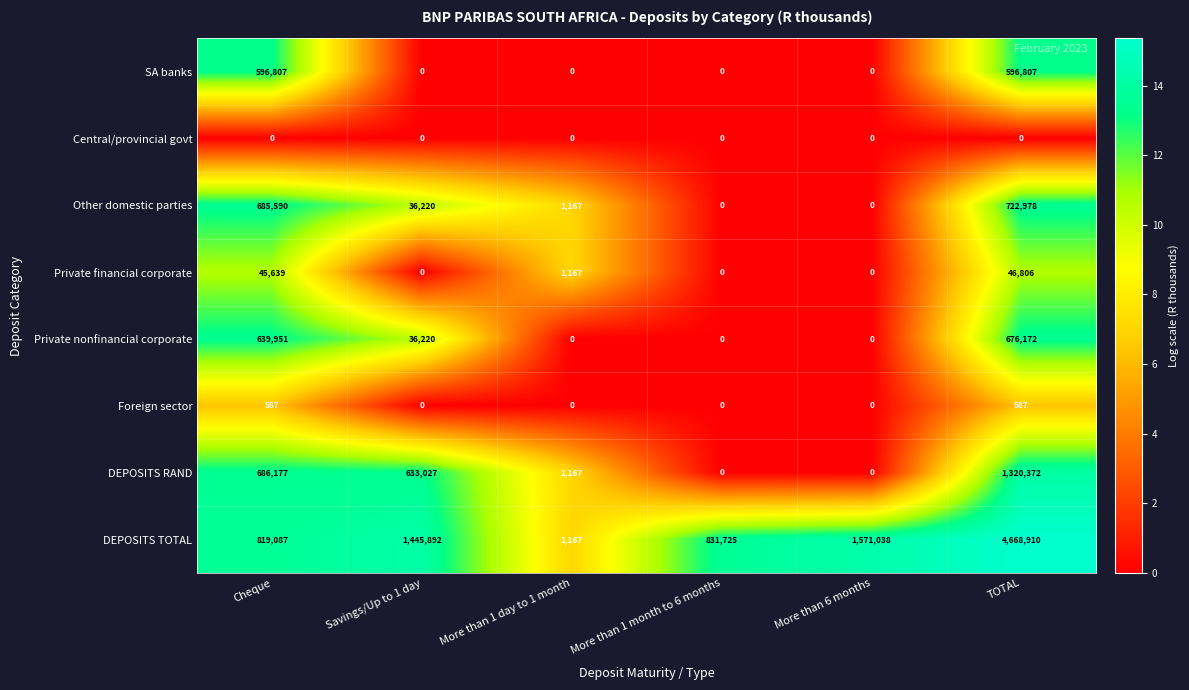

What is the sum of the DEPOSITS RAND values at More than 1 month to 6 months and Savings/Up to 1 day?

633027